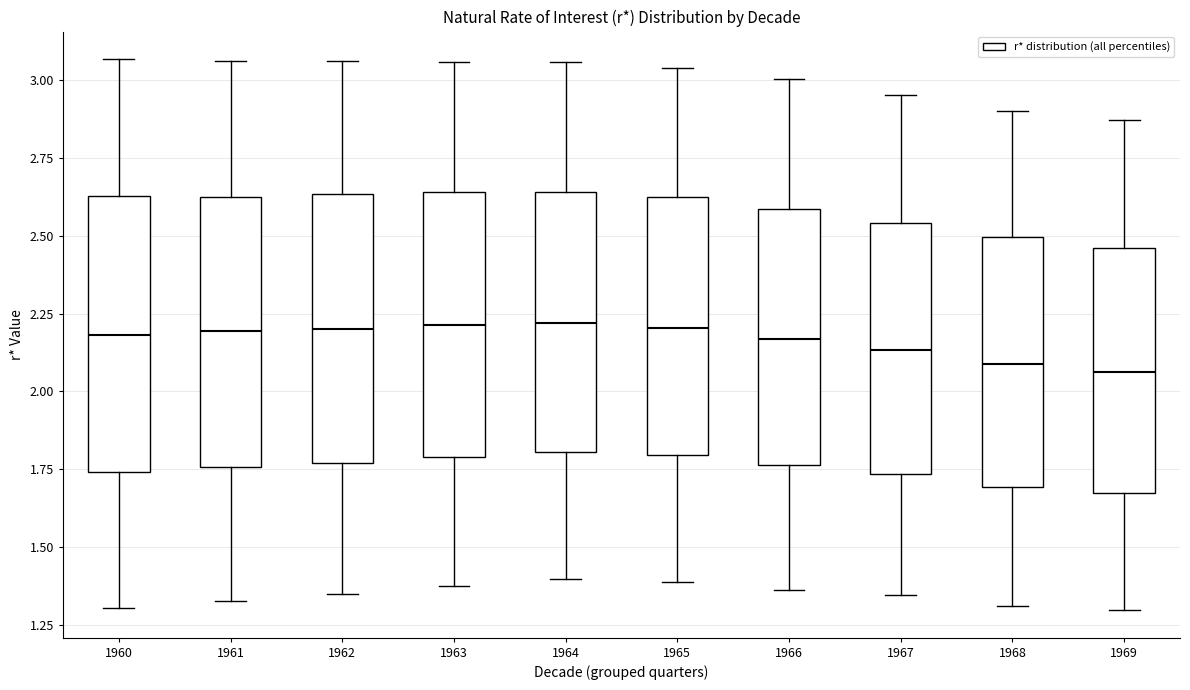

Reading left to right, read every box against the y-axis: the position of its median line, the range the box covers, and the ends of its whiskers. The values are not printed on the chart, so give them approximately, as read against the axis.

1960: median 2.20, box 1.75 to 2.65, whiskers 1.30 to 3.05
1961: median 2.20, box 1.75 to 2.65, whiskers 1.35 to 3.05
1962: median 2.20, box 1.75 to 2.65, whiskers 1.35 to 3.05
1963: median 2.20, box 1.80 to 2.65, whiskers 1.35 to 3.05
1964: median 2.20, box 1.80 to 2.65, whiskers 1.40 to 3.05
1965: median 2.20, box 1.80 to 2.60, whiskers 1.40 to 3.05
1966: median 2.15, box 1.75 to 2.60, whiskers 1.35 to 3.00
1967: median 2.15, box 1.75 to 2.55, whiskers 1.35 to 2.95
1968: median 2.10, box 1.70 to 2.50, whiskers 1.30 to 2.90
1969: median 2.05, box 1.65 to 2.45, whiskers 1.30 to 2.85